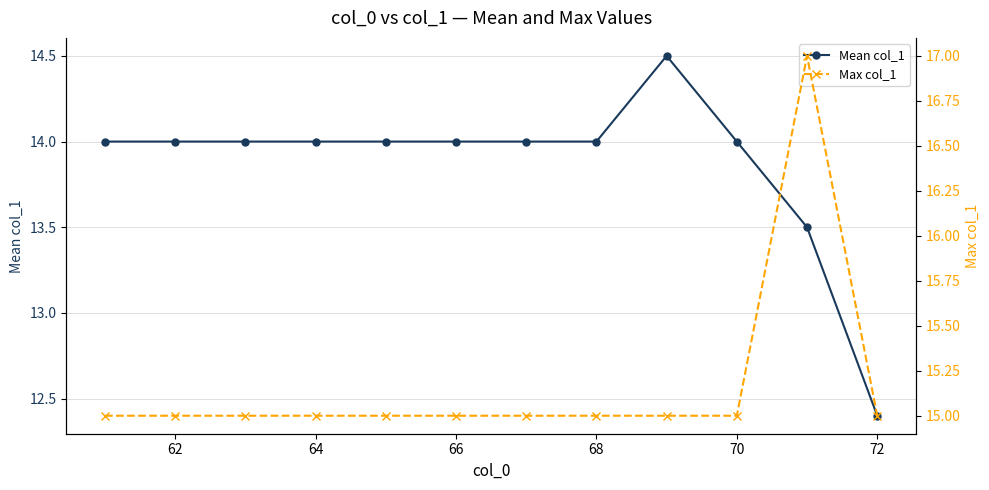

How many lines are shown in the chart?

2